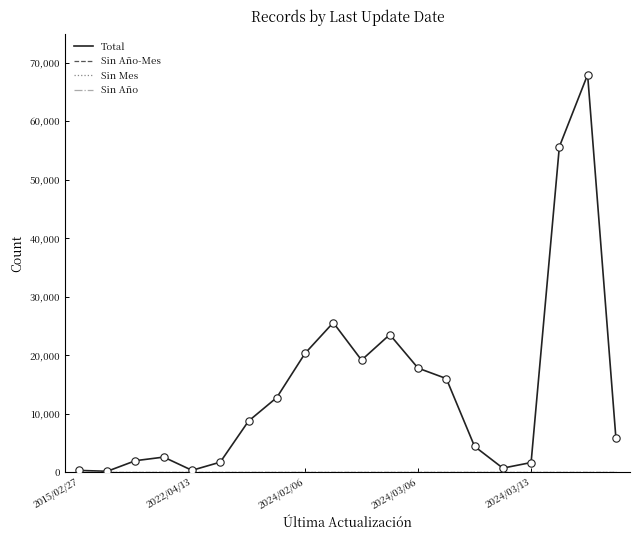

At which category is the sum across all series the highest?

18